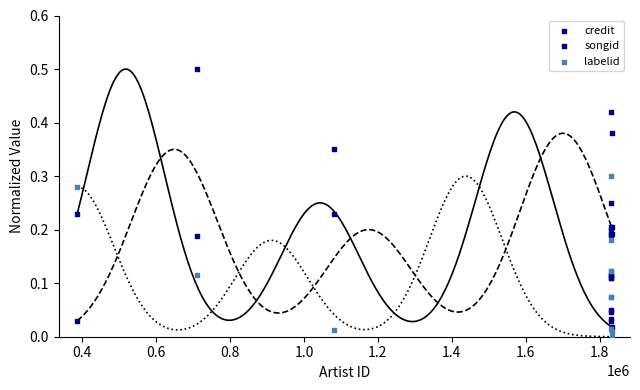

What are all the series names shown in the legend?

credit, songid, labelid